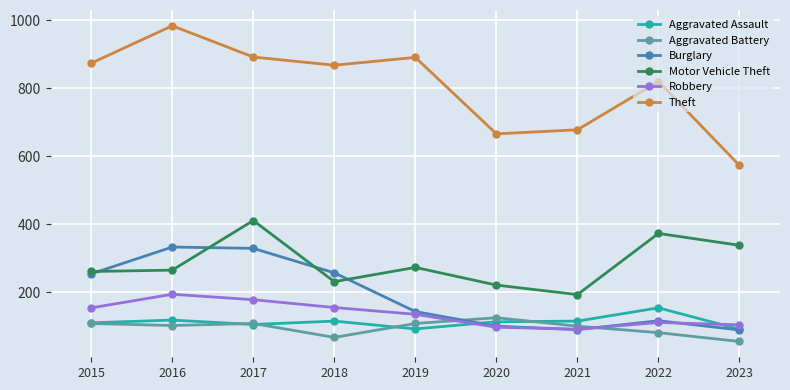

Which series has the largest total across all categories?

Theft